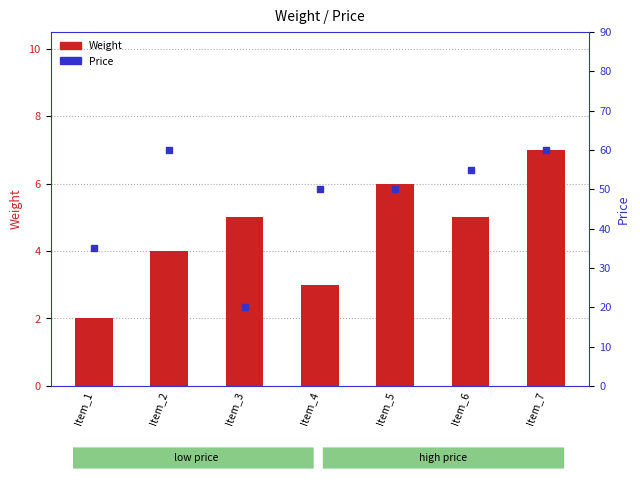

At which category is the sum across all series the highest?

Item_7